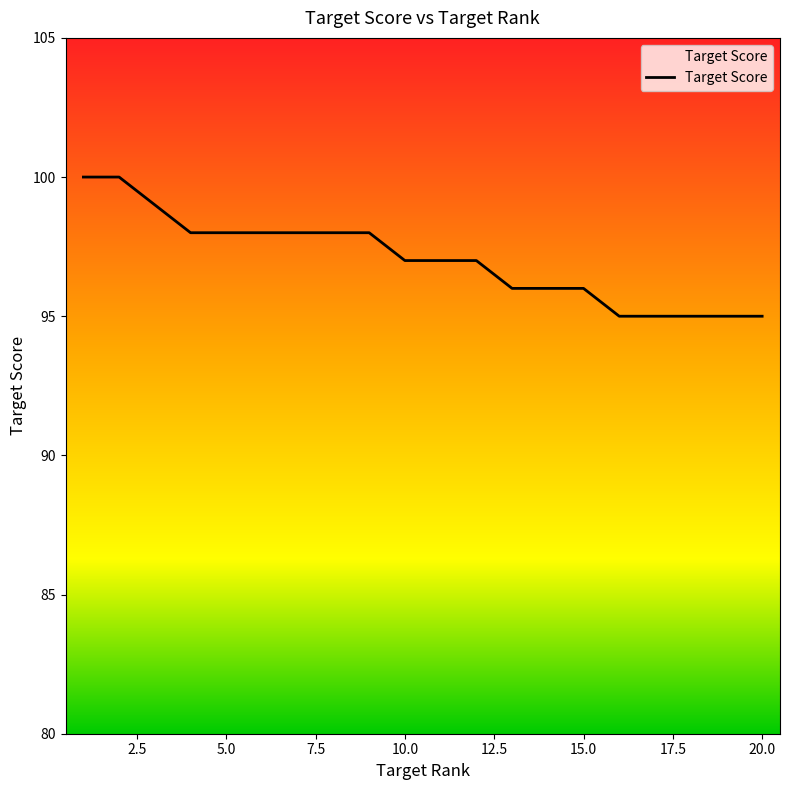

What is the smallest value displayed?

95